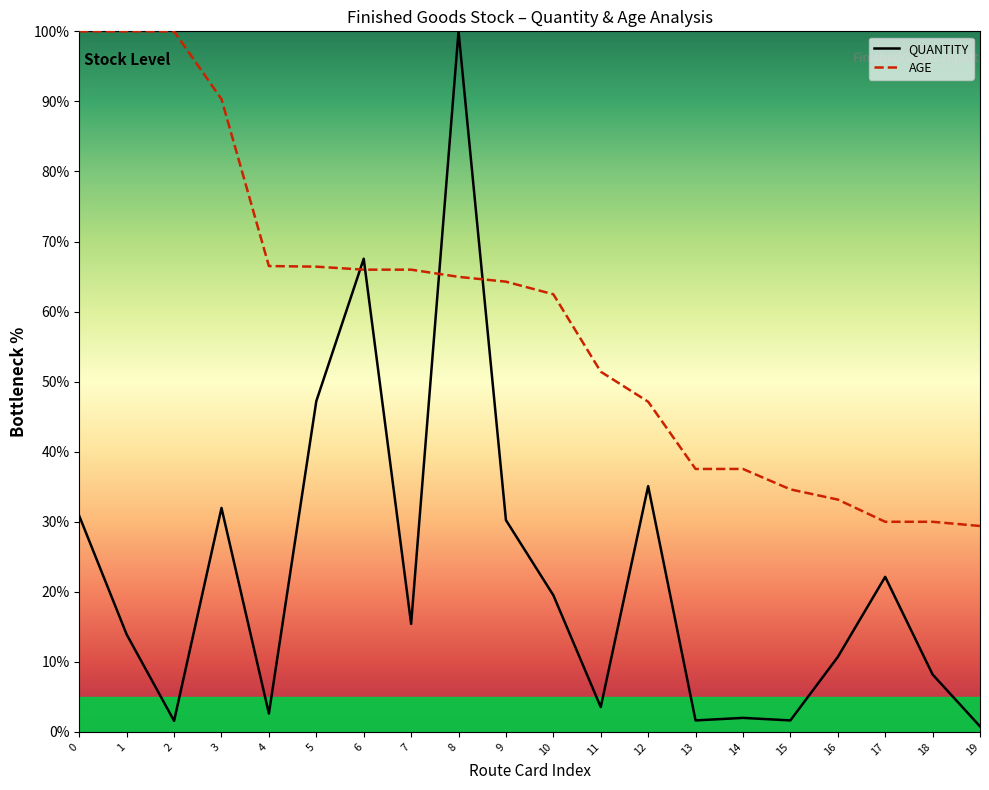

Which series has the largest range (max minus min)?

QUANTITY